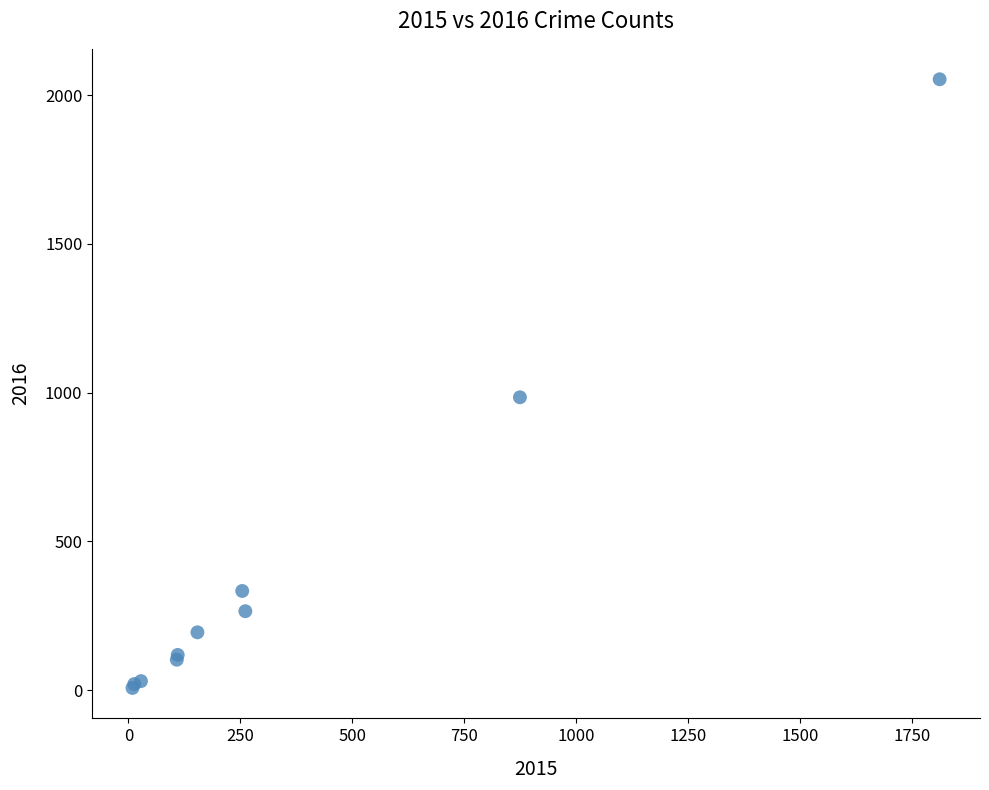

What Y value in the scatter plot is closest to 1030?

984